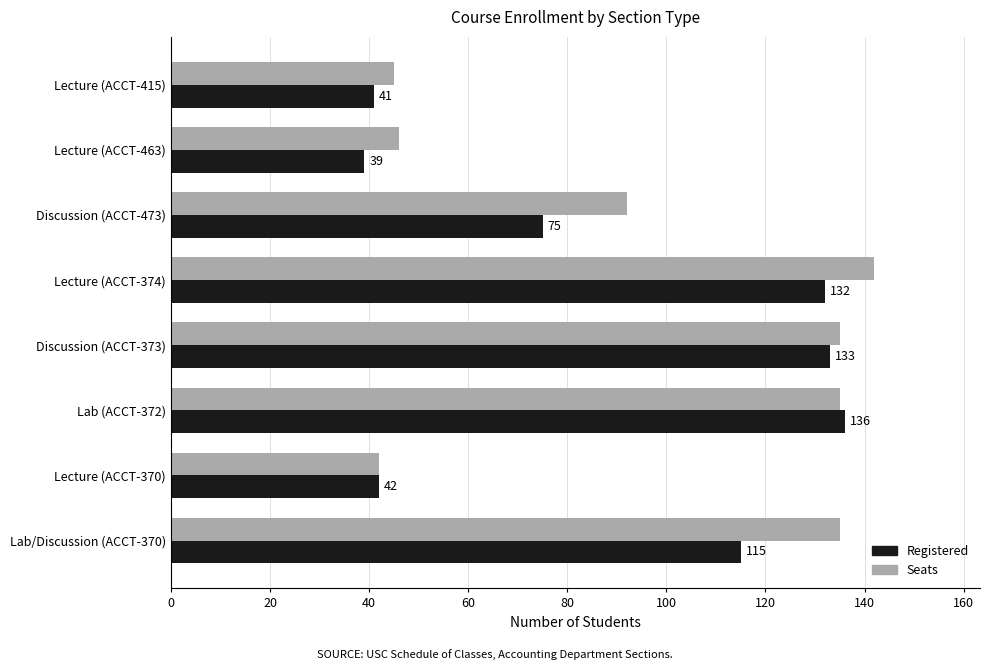

What is the sum of the Registered values at Discussion (ACCT-373) and Lecture (ACCT-370)?

175